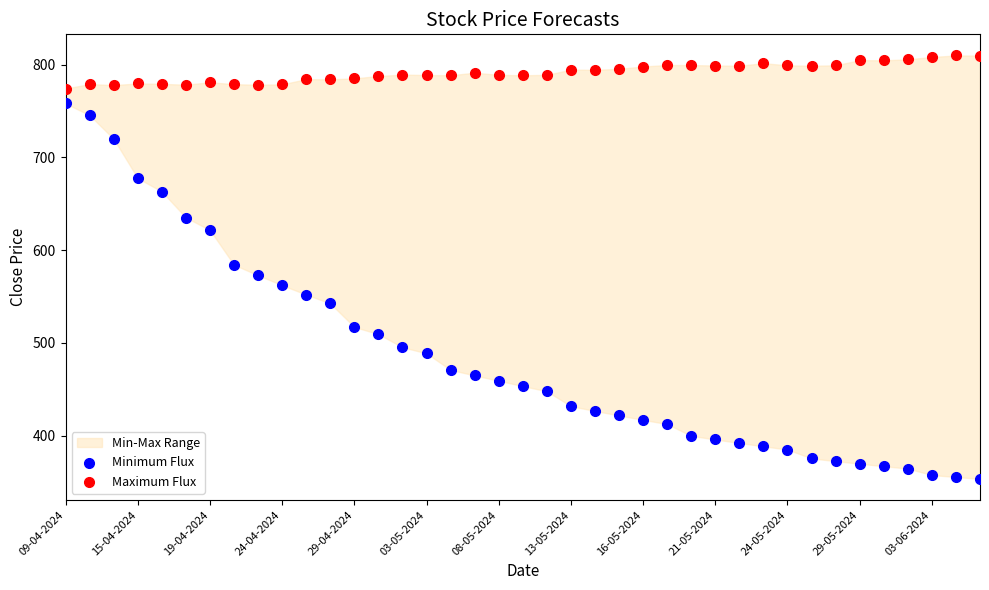

Which series reaches the minimum Y coordinate?

Minimum Flux